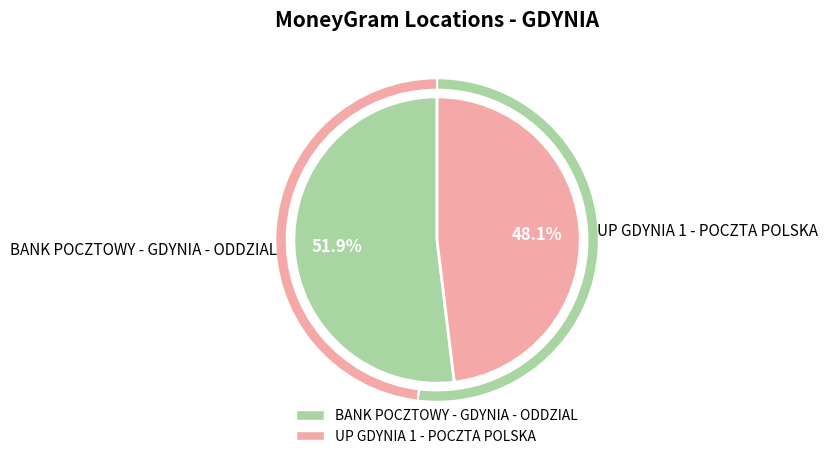

How many slices are in this pie chart?

2